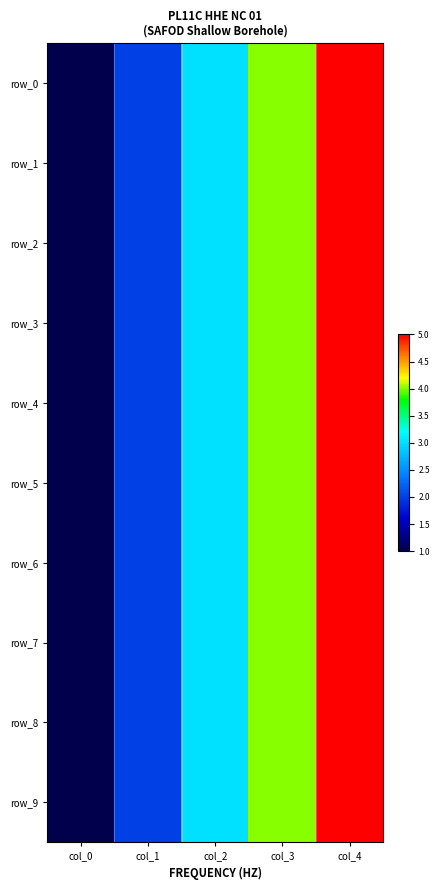

What is the sum of the row_9 values at col_4 and col_2?

8